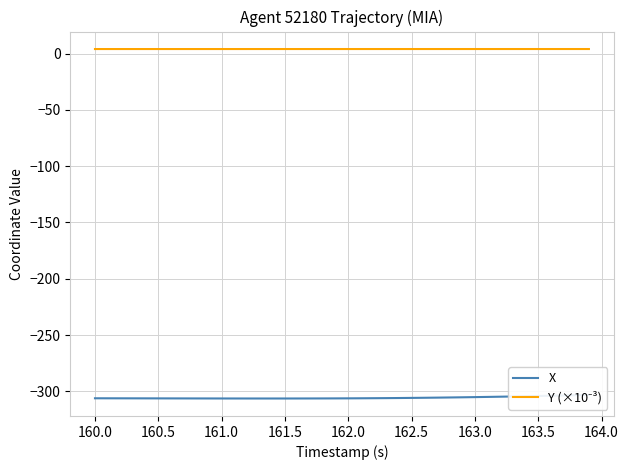

Reading left to right, extract all data points from this chart.

X: -306.1	-306.1	-306.1	-306.2	-306.2	-306.2	-306.2	-306.2	-306.2	-306.3	-306.3	-306.3	-306.3	-306.3	-306.3	-306.3	-306.3	-306.3	-306.2	-306.2	-306.2	-306.1	-306.0	-306.0	-305.9	-305.8	-305.6	-305.5	-305.4	-305.2	-305.1	-304.9	-304.7	-304.5	-304.3	-304.1	-303.8	-303.6	-303.3	-303.1
Y (×10⁻³): 4.0	4.0	4.0	4.0	4.0	4.0	4.0	4.0	4.0	4.0	4.0	4.0	4.0	4.0	4.0	4.0	4.0	4.0	4.0	4.0	4.0	4.0	4.0	4.0	4.0	4.0	4.0	4.0	4.0	4.0	4.0	4.0	4.0	4.0	4.0	4.0	4.0	4.0	4.0	4.0